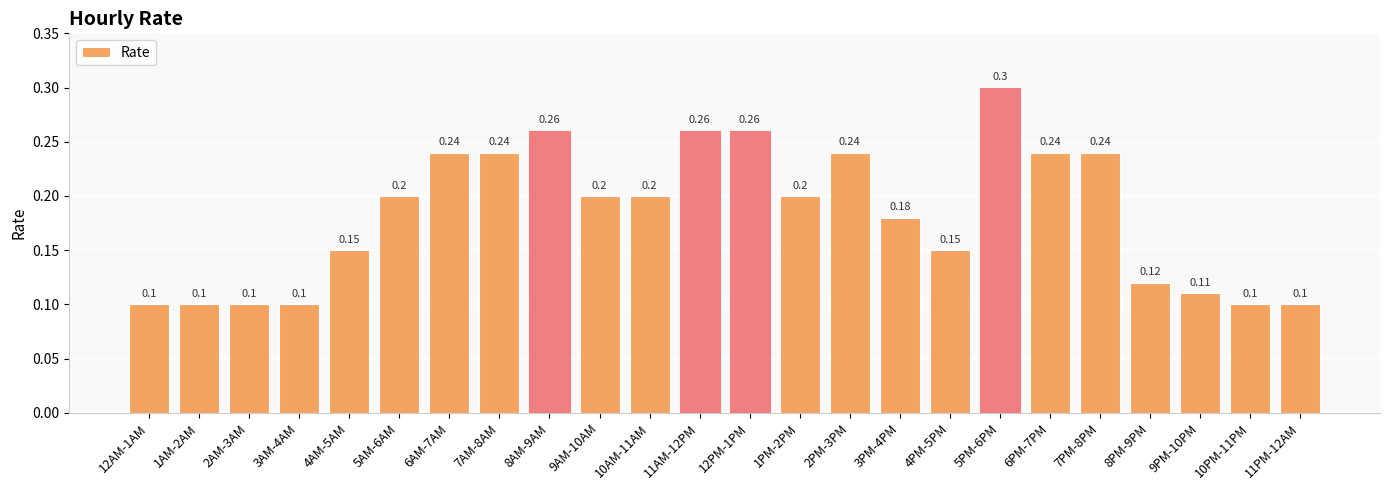

Between 6PM-7PM and 4PM-5PM, which is larger?

6PM-7PM